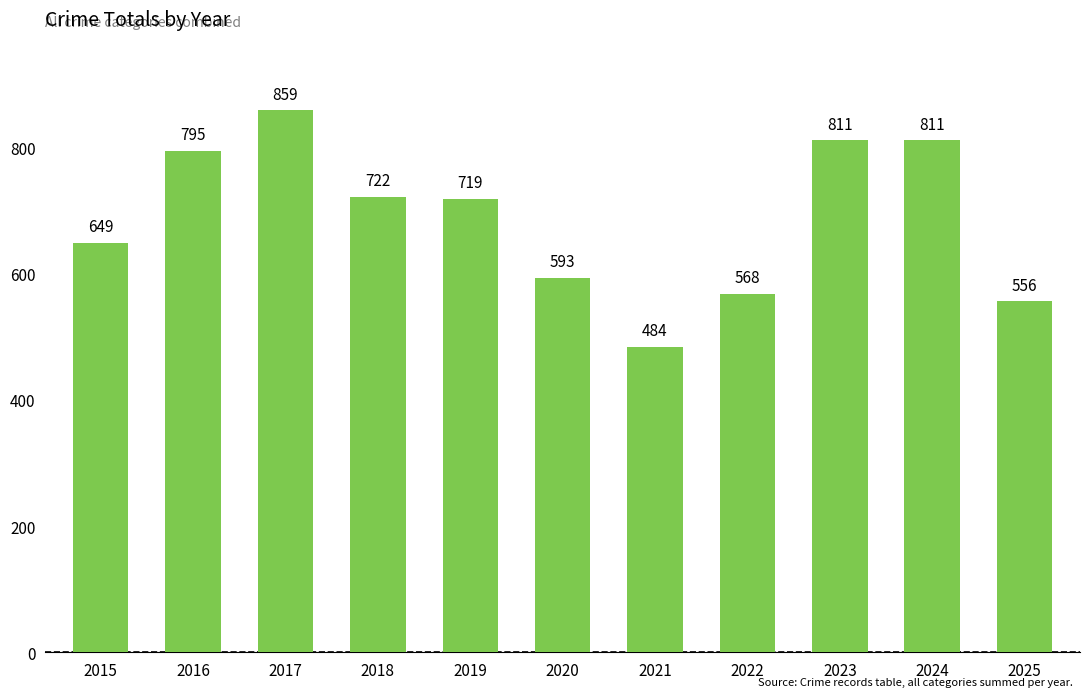

Where does the data first go above 719?

2016